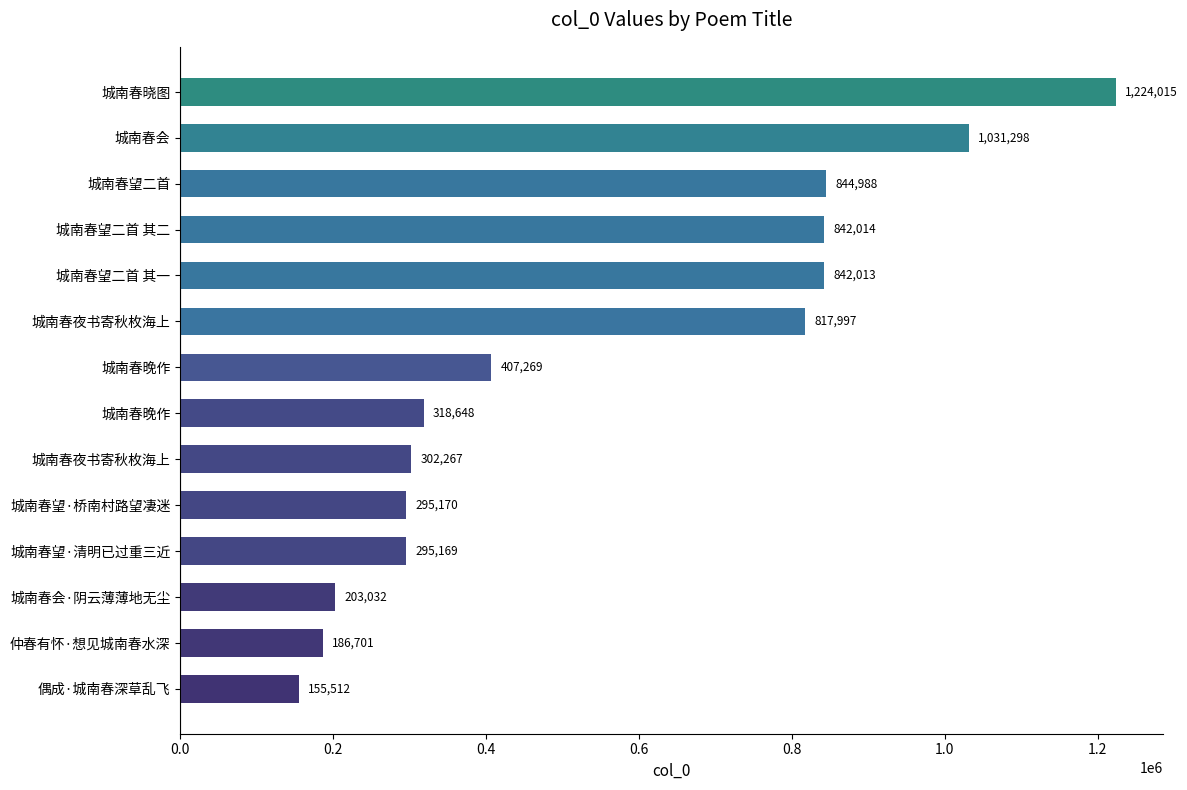

Count the number of categories in the chart.

14